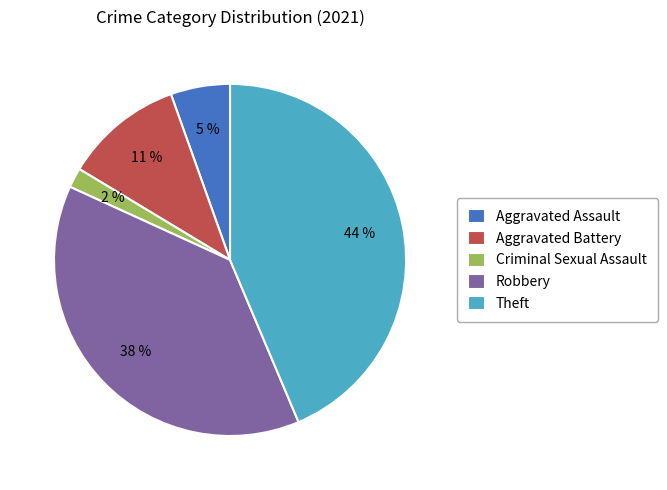

Is it true that Robbery is 28% of the pie?

False